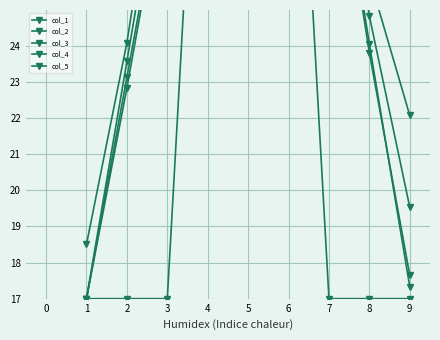

What is the value of the col_5 point at the 3rd from the left?

31.3